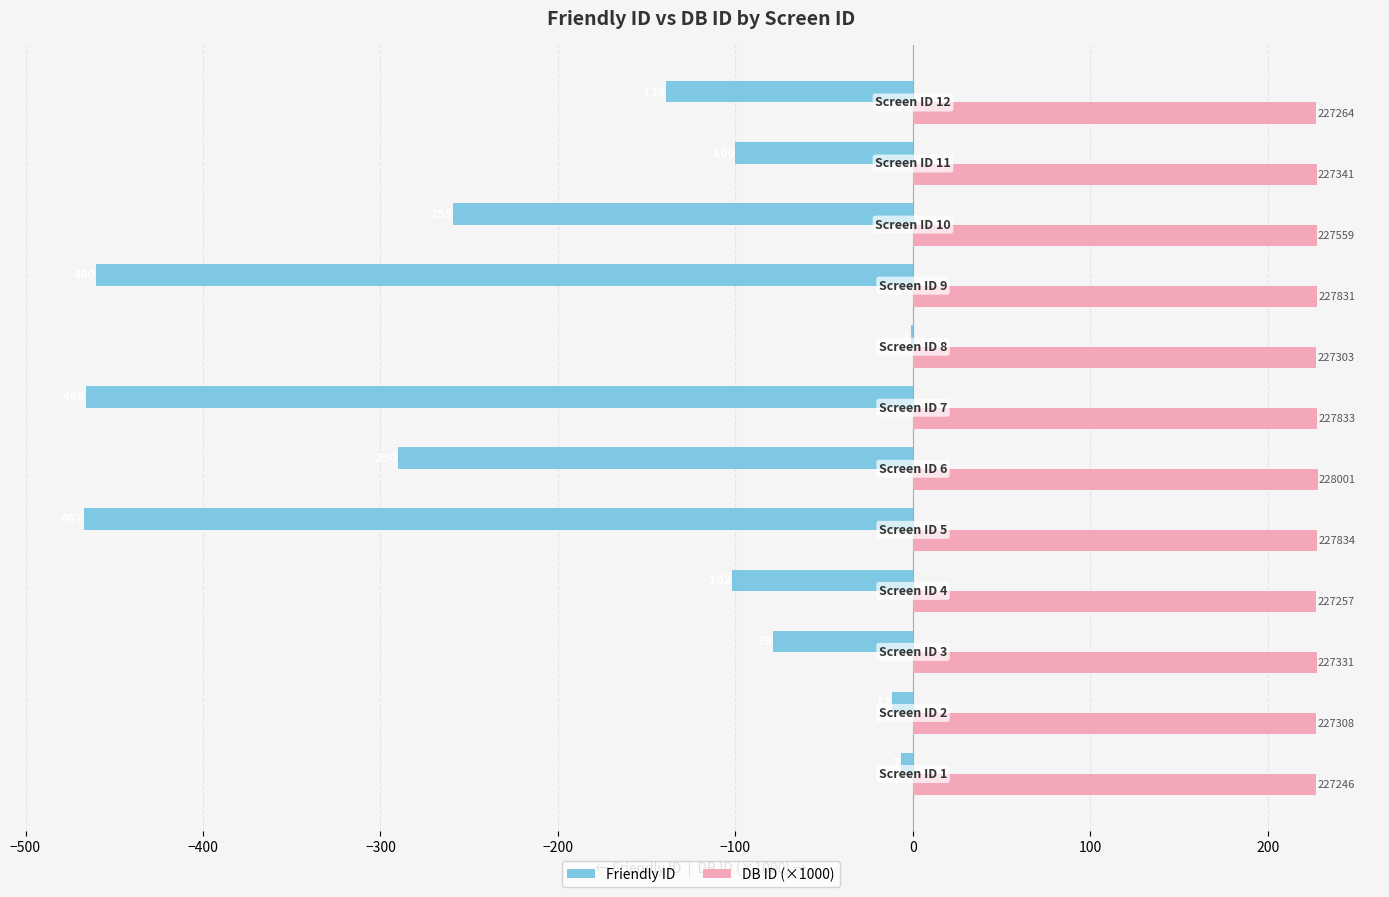

What is the difference between the maximum and minimum values in the Friendly ID series?

466.0